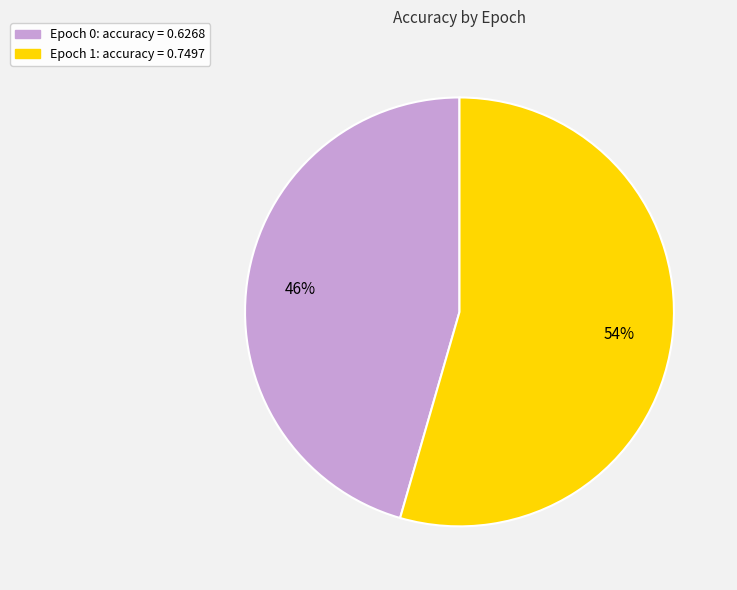

Do Epoch 1: accuracy = 0.7497 and Epoch 0: accuracy = 0.6268 together represent more than half of the pie?

Yes